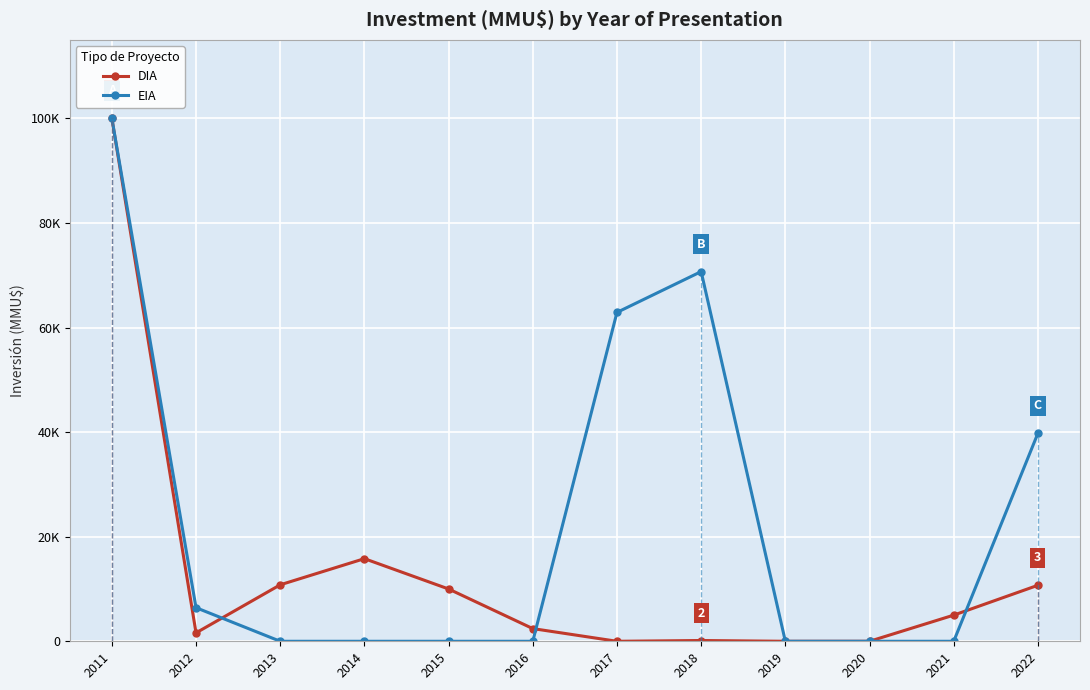

Is the value of EIA at 2014 greater than the value of DIA at 2020?

No